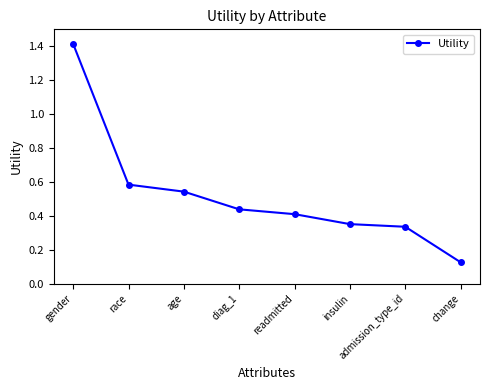

Which category has the highest value across all series?

gender